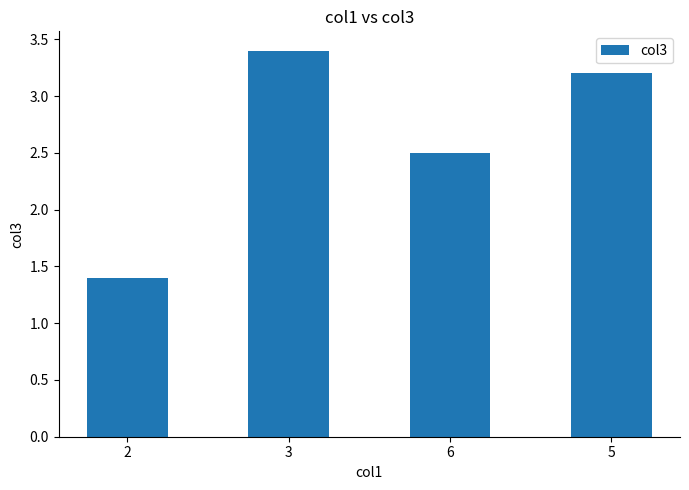

What is the difference between the second highest and second lowest values?

0.7